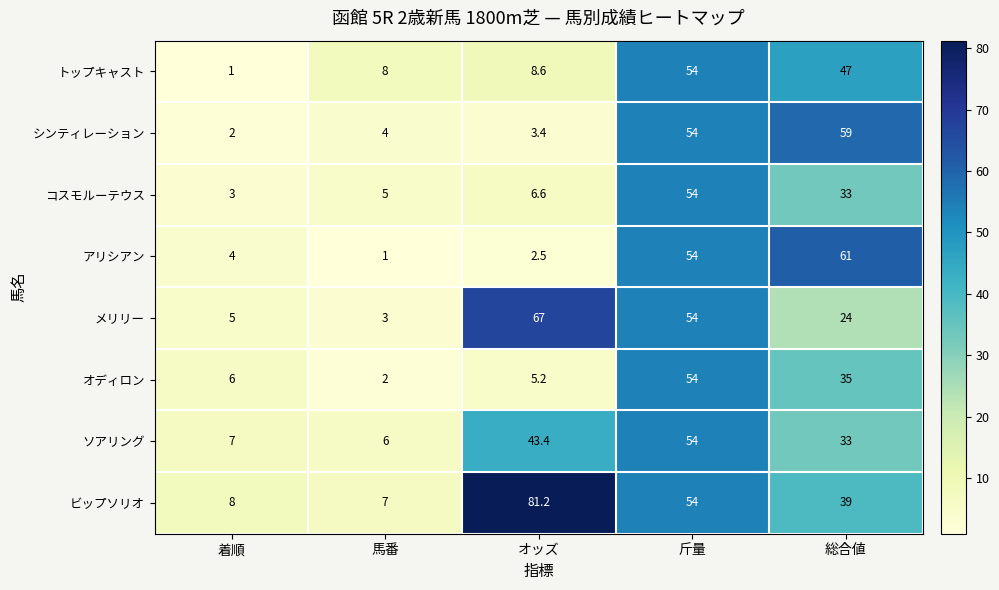

At which category does the chart reach its peak across all series?

オッズ